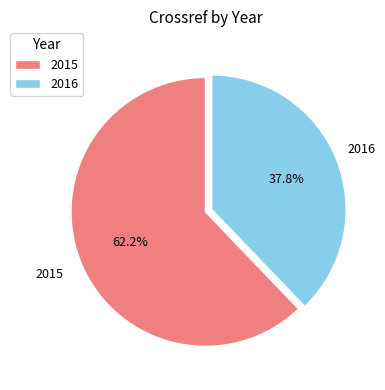

Is it true that 2016 is 38% of the pie?

True